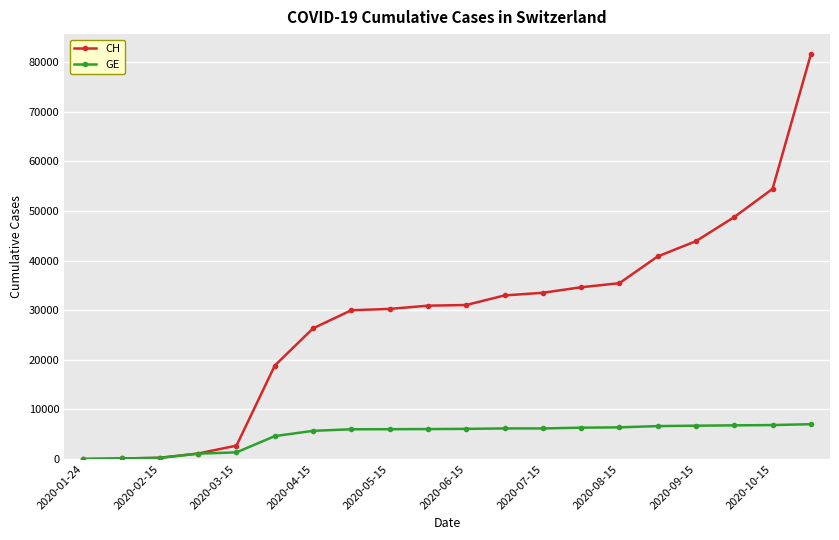

What is the maximum value for GE?

7021